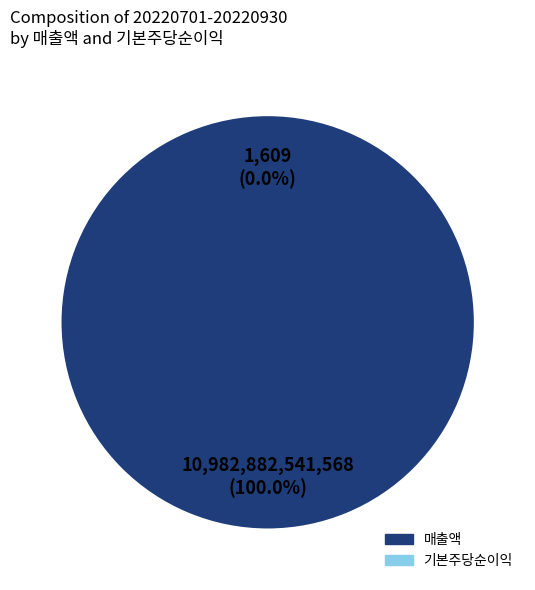

To the nearest percent, what is the difference between the 매출액 and 기본주당순이익 slice percentages?

100%